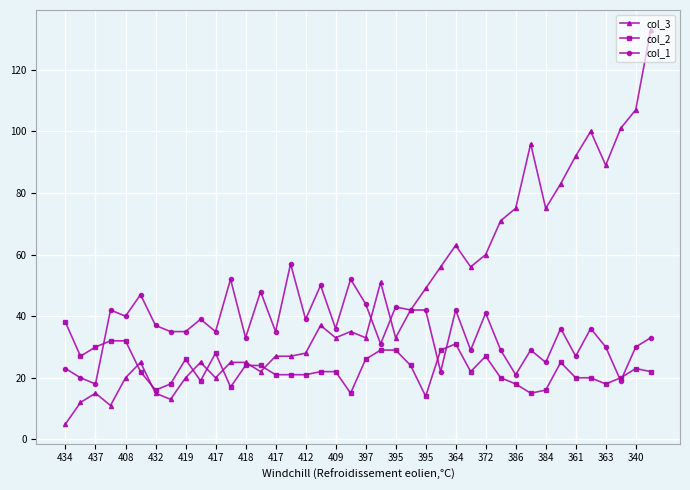

True or false: col_1 and col_2 intersect in this chart.

True